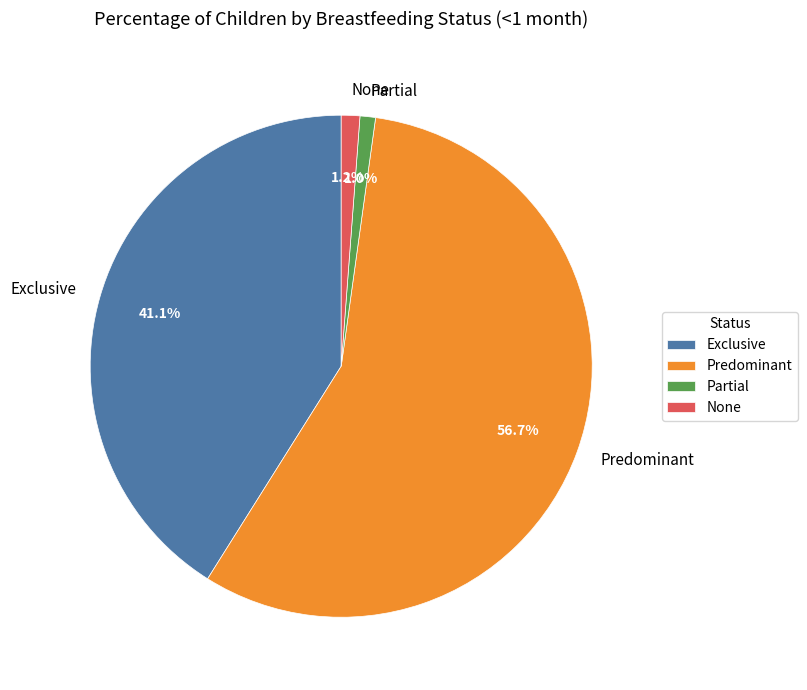

To the nearest percent, what percentage of the pie is Predominant?

57%